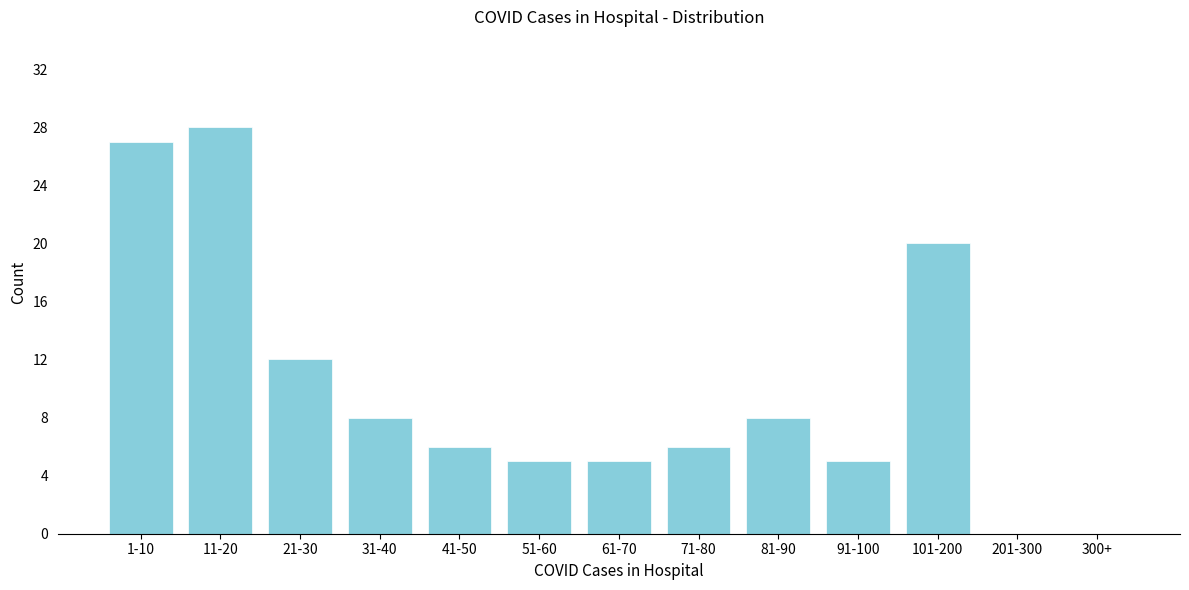

Reading left to right, transcribe all the data shown in this chart.

1-10=27	11-20=28	21-30=12	31-40=8	41-50=6	51-60=5	61-70=5	71-80=6	81-90=8	91-100=5	101-200=20	201-300=0	300+=0